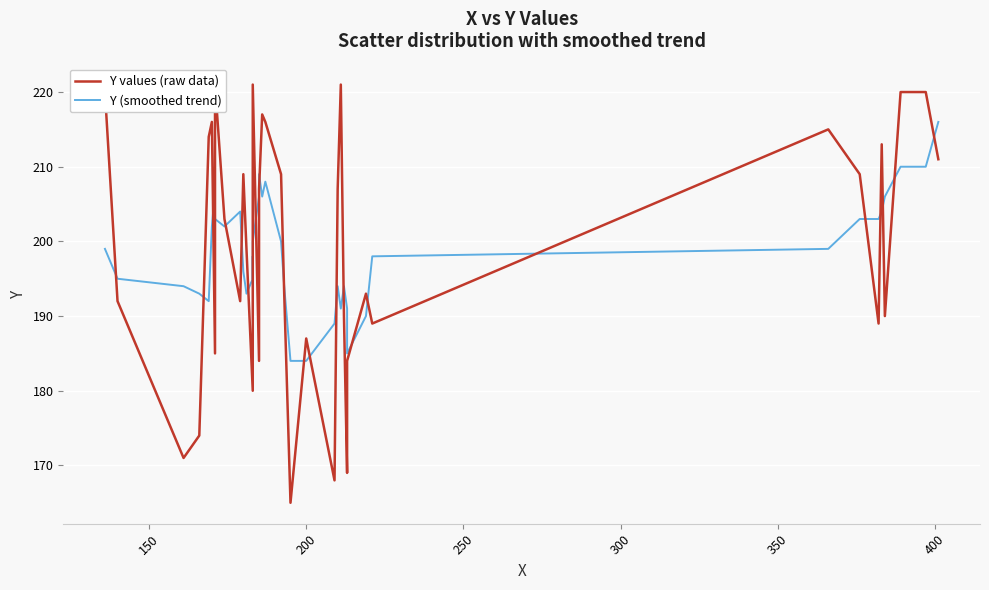

List the series in order of their peak value, lowest first.

Y (smoothed trend), Y values (raw data)